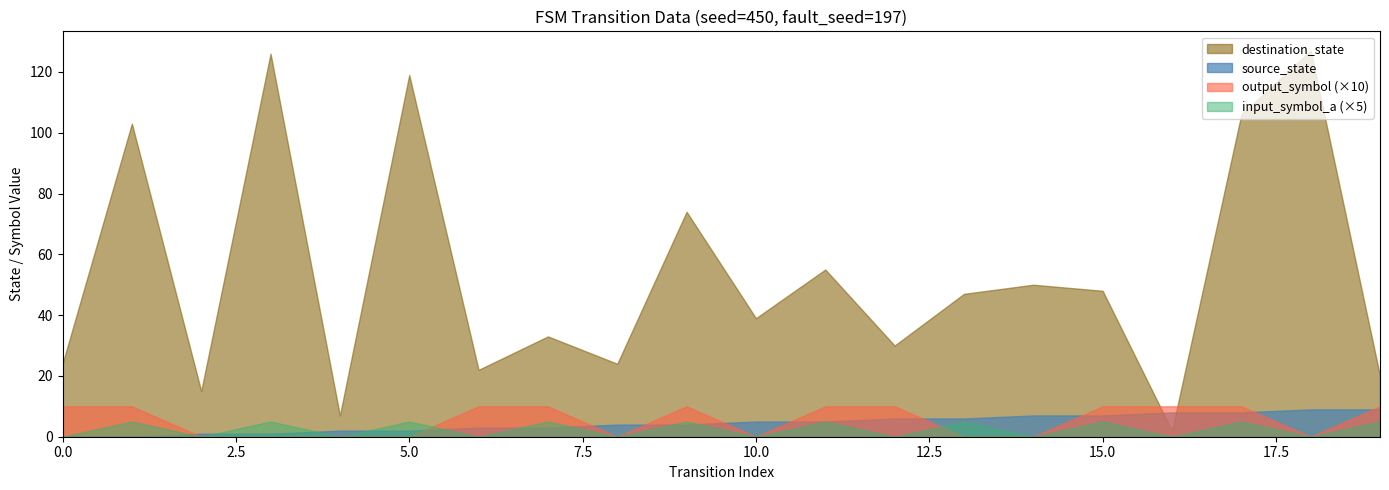

Which series has the largest total across all categories?

destination_state